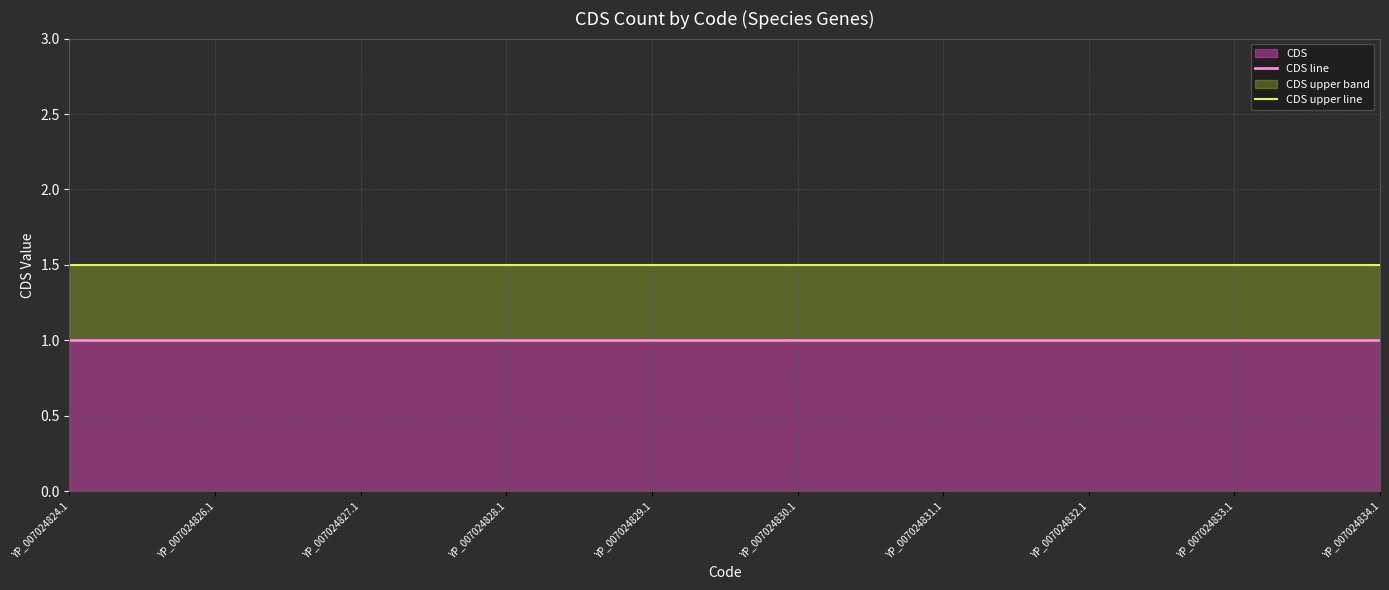

How many lines are shown in the chart?

2